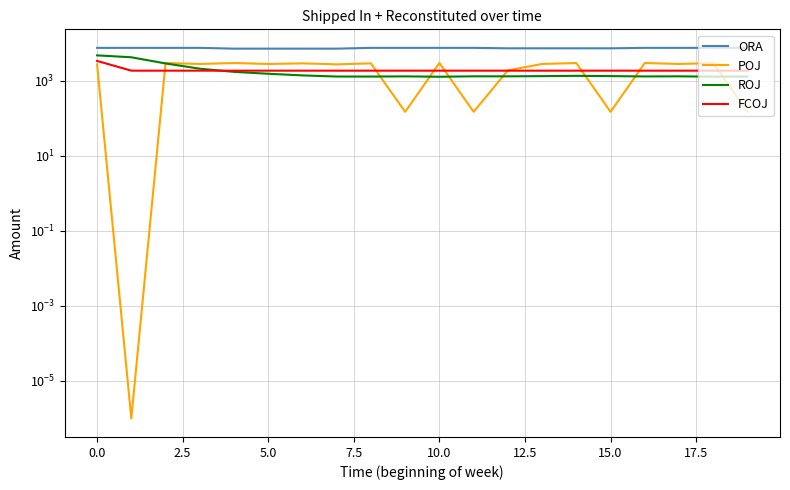

True or false: POJ and ORA cross at least once.

False